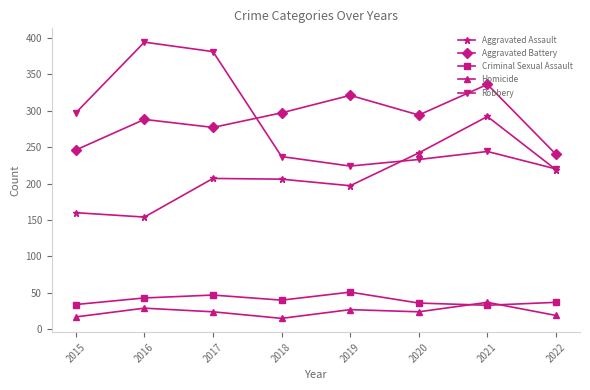

What is the lowest value of the Robbery series?

220